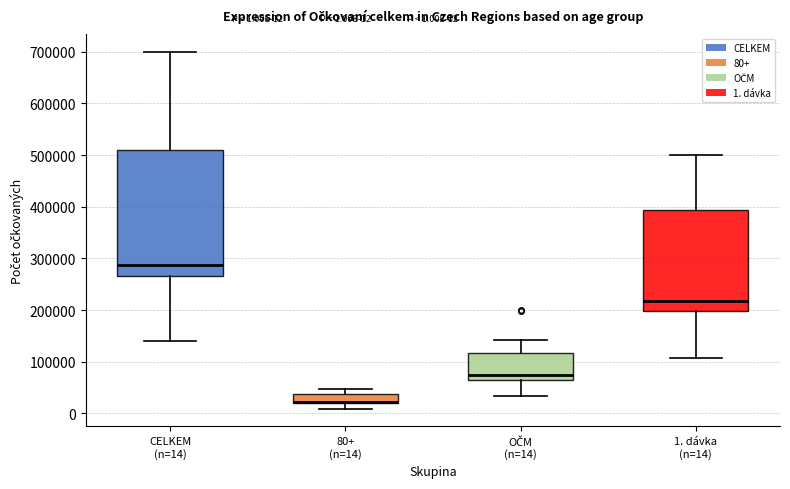

Which box is the tallest, from its lower edge to its upper edge?

CELKEM (n=14)